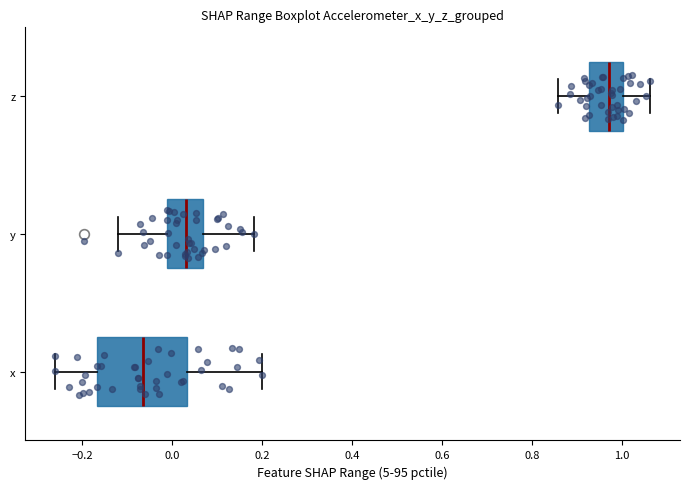

Reading bottom to top, transcribe this box plot: for each box, give where its median line is, the range the box spans, and where its two whiskers end, as read against the x-axis. The values are not printed on the chart, so give them approximately, as read against the axis.

x: median -0.06, box -0.16 to 0.04, whiskers -0.26 to 0.20
y: median 0.04, box -0.02 to 0.06, whiskers -0.12 to 0.18
z: median 0.98, box 0.92 to 1.00, whiskers 0.86 to 1.06